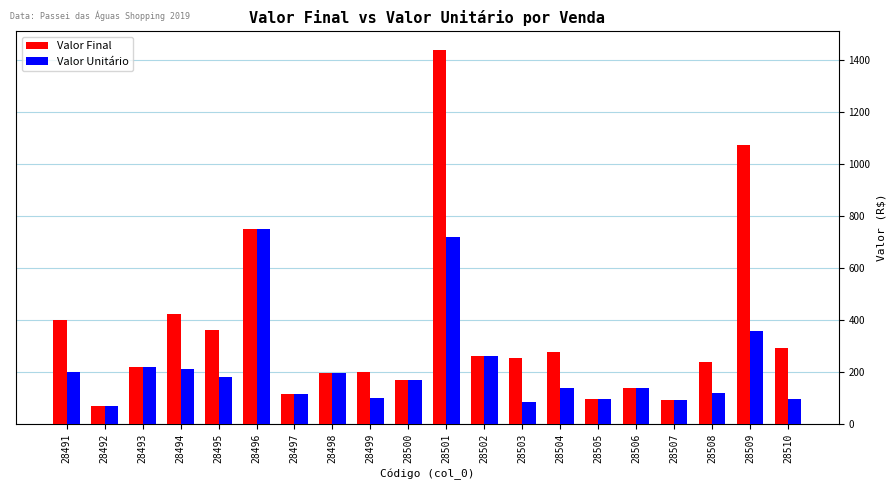

What are all the series names shown in the legend?

Valor Final, Valor Unitário